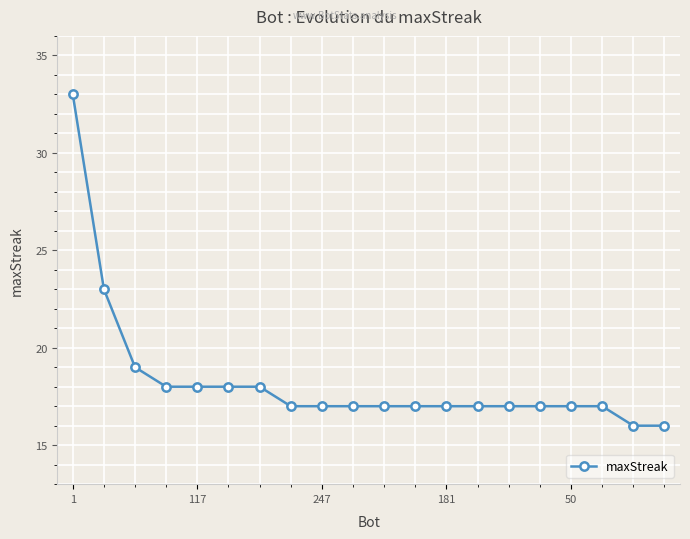

Reading left to right, transcribe all the data shown in this chart.

33	23	19	18	18	18	18	17	17	17	17	17	17	17	17	17	17	17	16	16